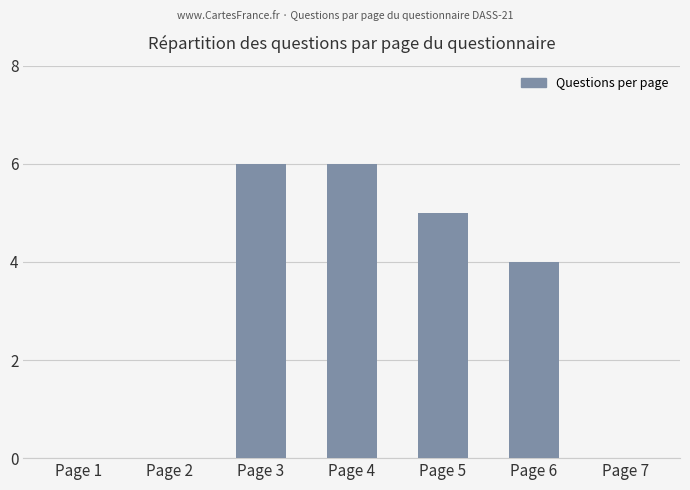

True or false: the data shows 5 at Page 5.

True